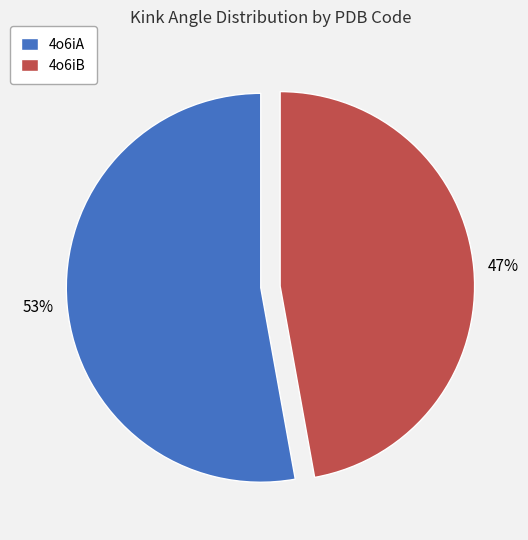

How many slices are in this pie chart?

2